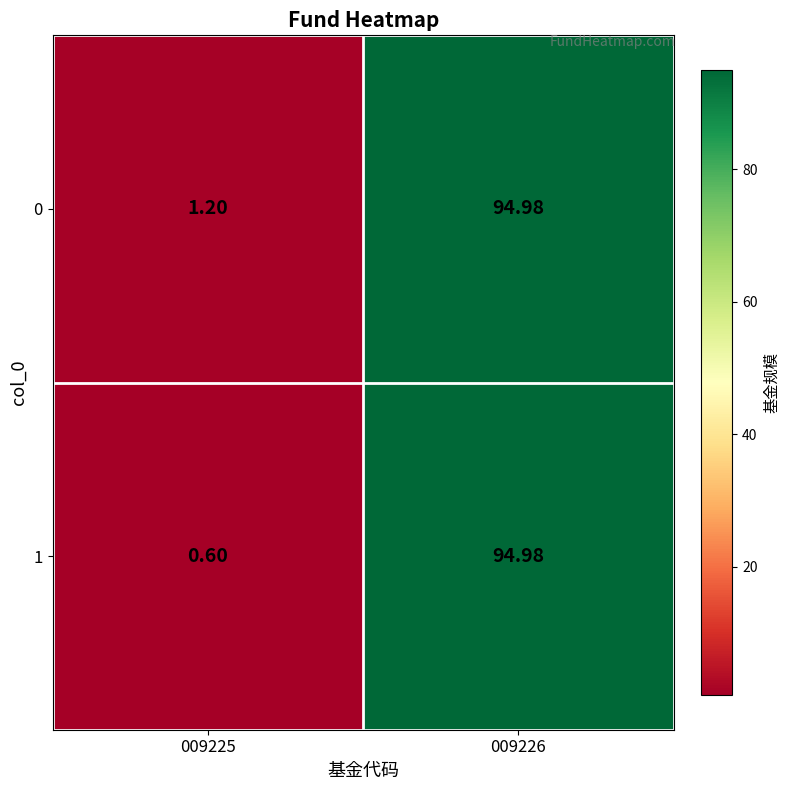

How many values in the 1 series exceed 94?

1